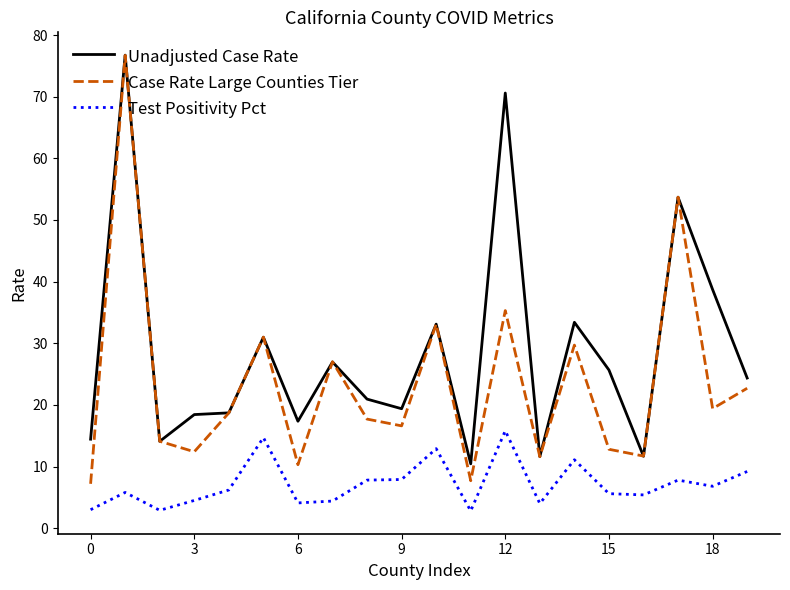

True or false: Case Rate Large Counties Tier and Test Positivity Pct cross at least once.

False